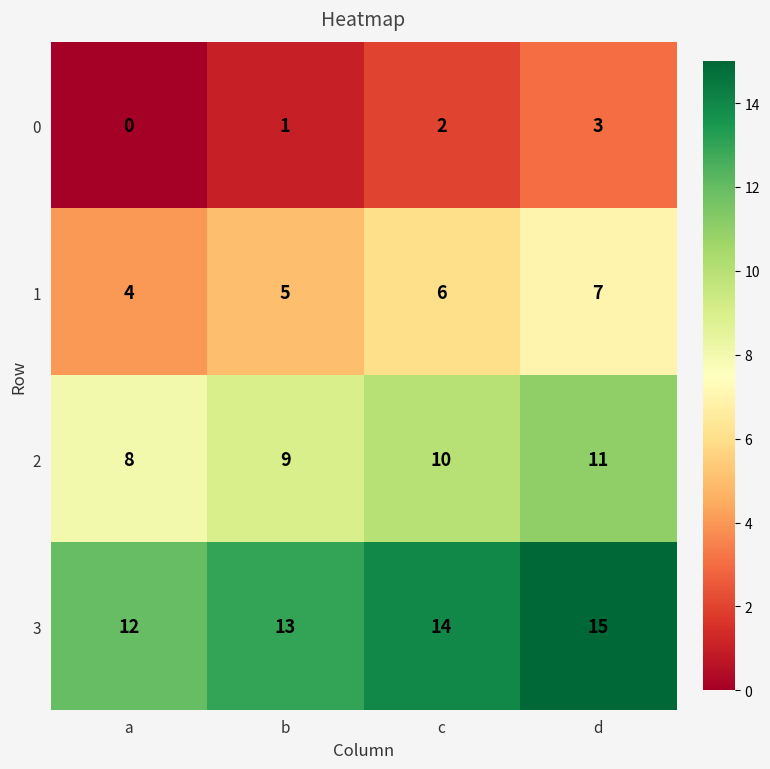

Reading left to right, what are all the values shown in this chart?

0: 0	1	2	3
1: 4	5	6	7
2: 8	9	10	11
3: 12	13	14	15